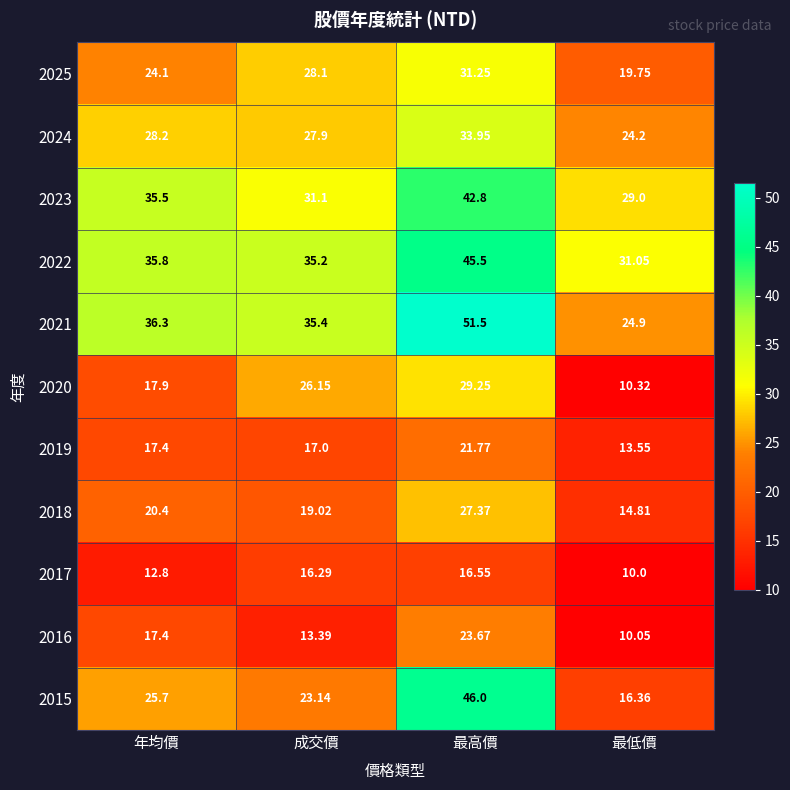

At which category is the sum across all series the highest?

最高價